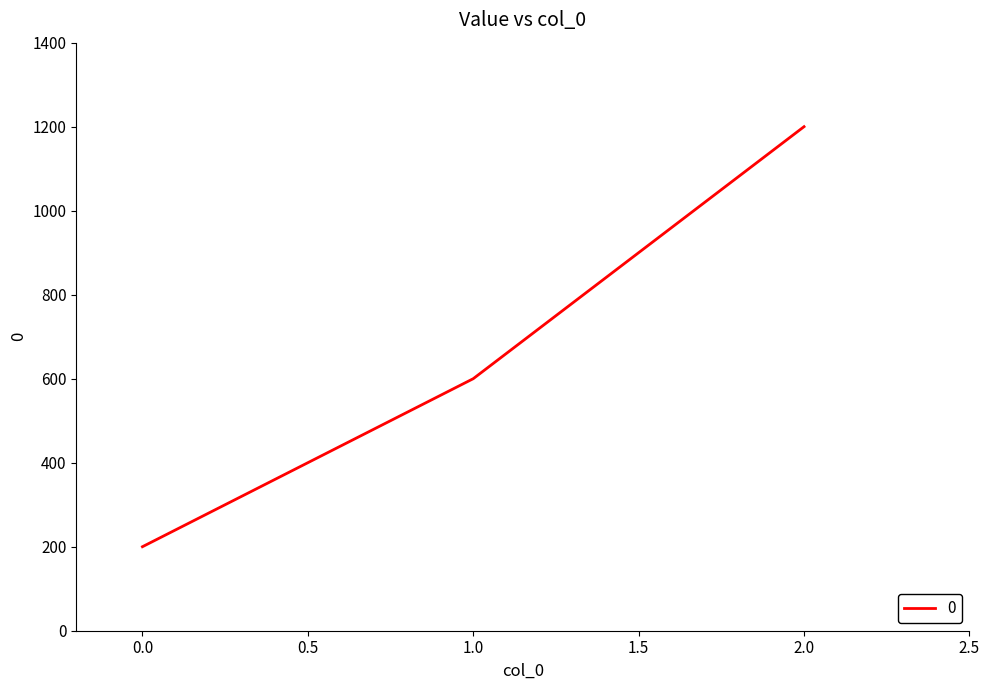

Reading right to left, transcribe all the data shown in this chart.

1200	600	200